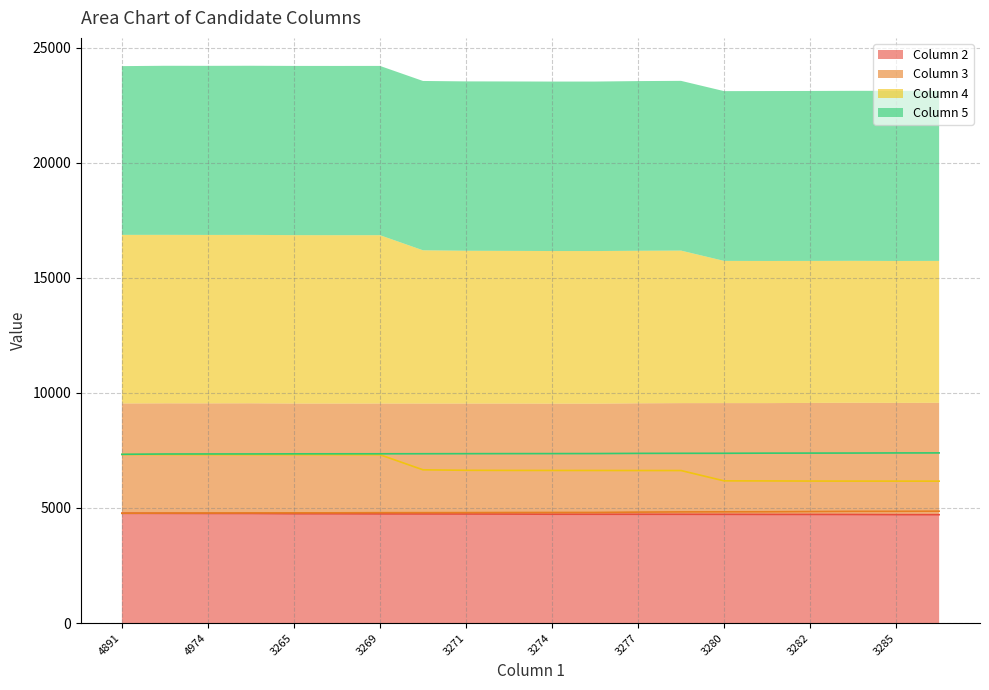

Which has a higher value, 3280 or 3277?

3277